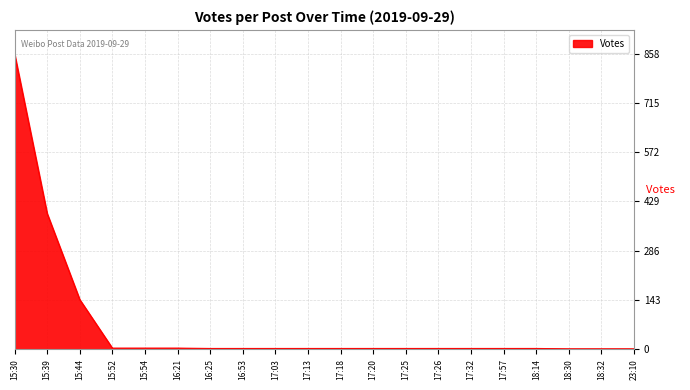

Does the chart have visible grid lines?

Yes